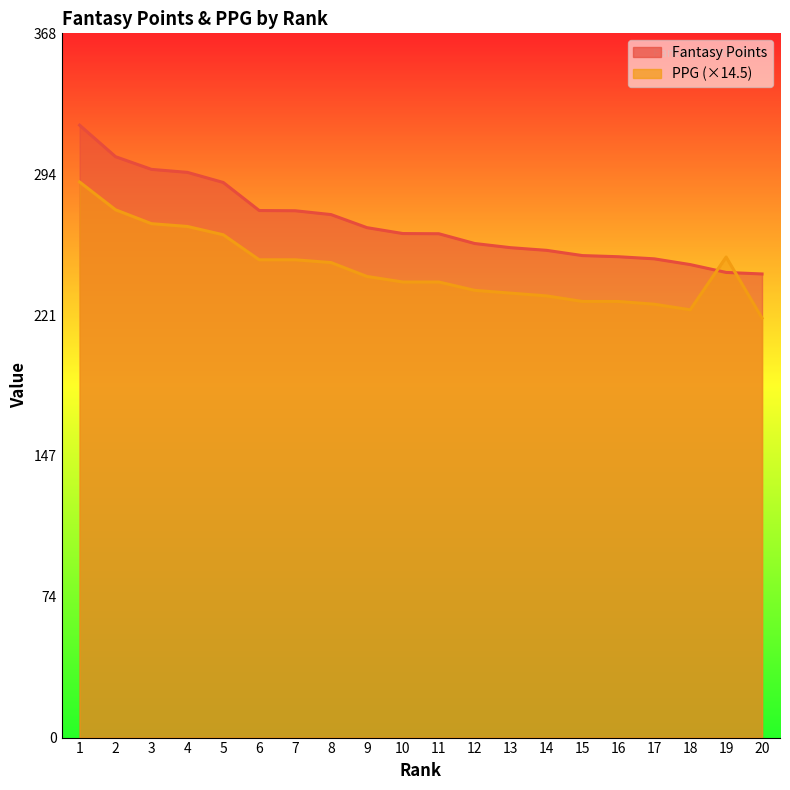

Where is Fantasy Points nearest to the value 280?

6